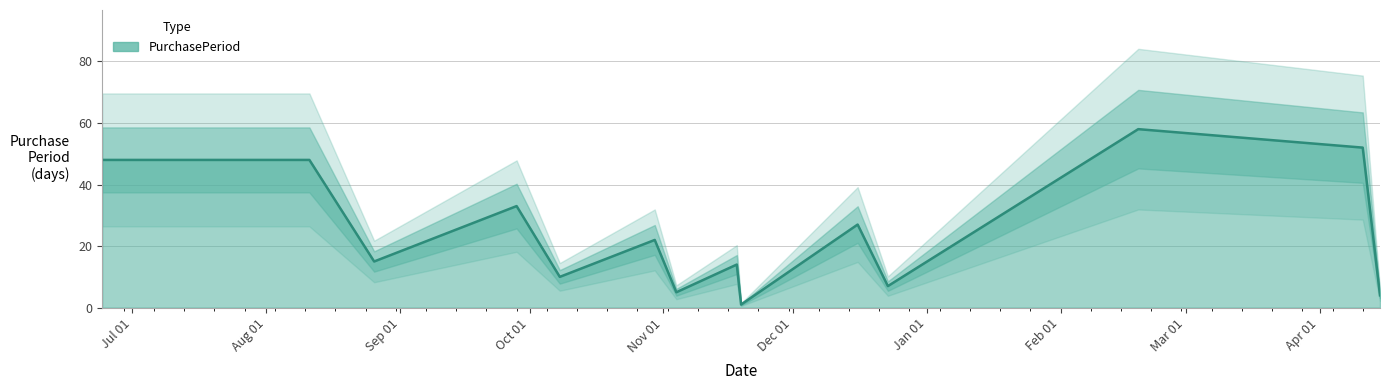

How many points are higher than both their immediate neighbors (excluding endpoints)?

5